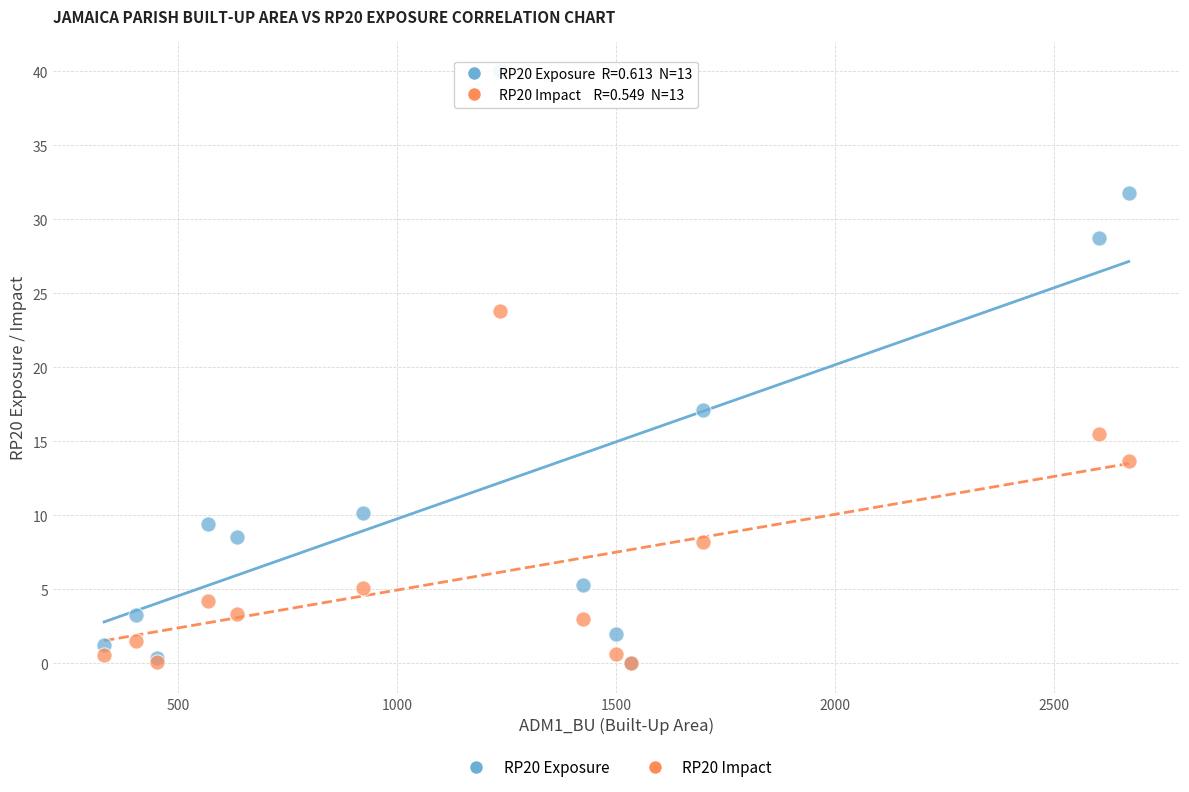

In the RP20 Exposure series, what Y value is closest to 20?

17.1